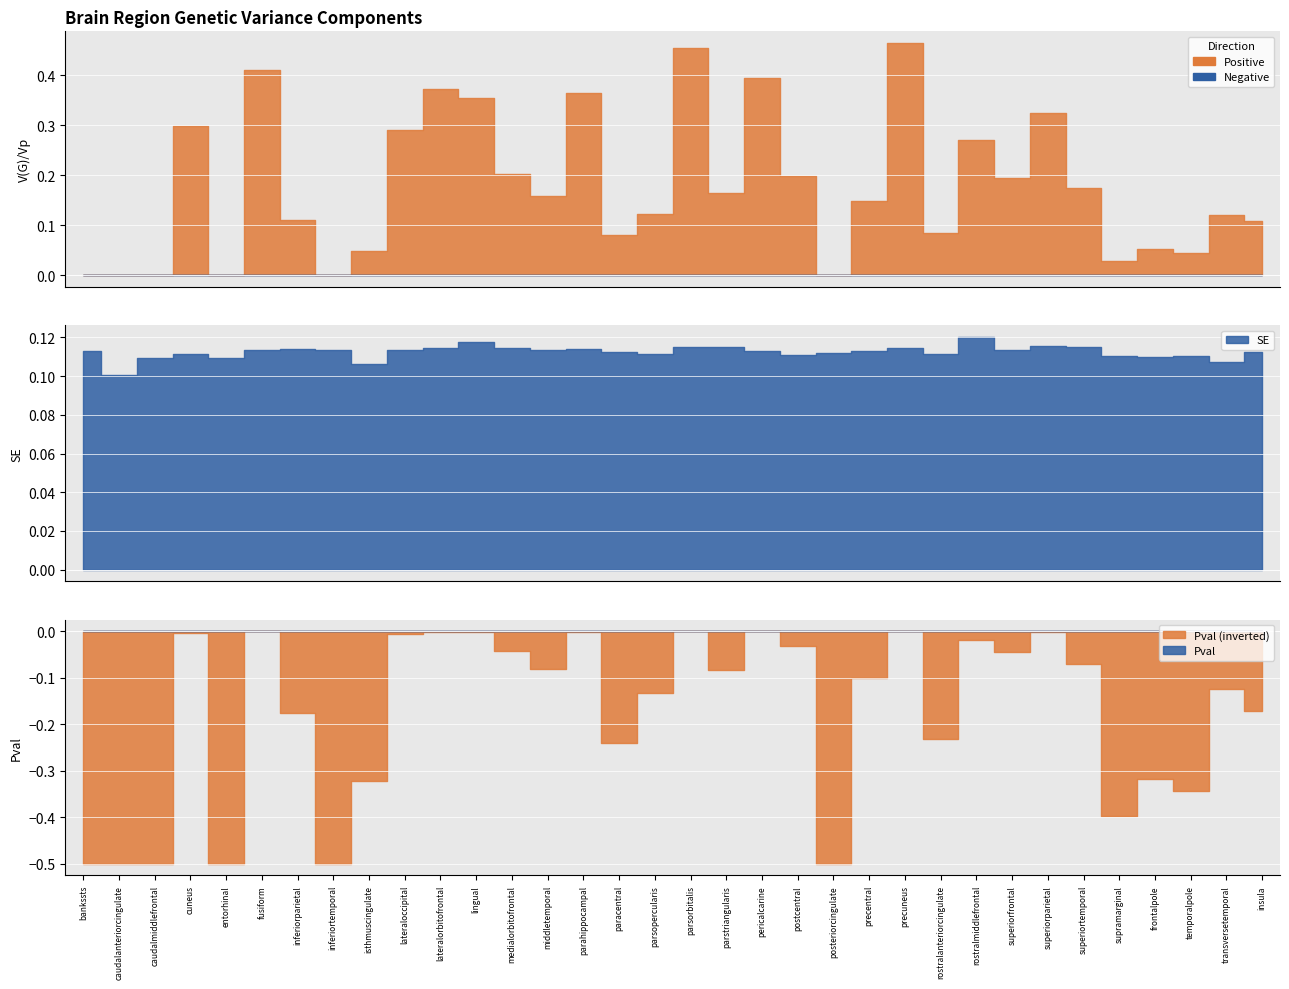

How many lines are shown in the chart?

3